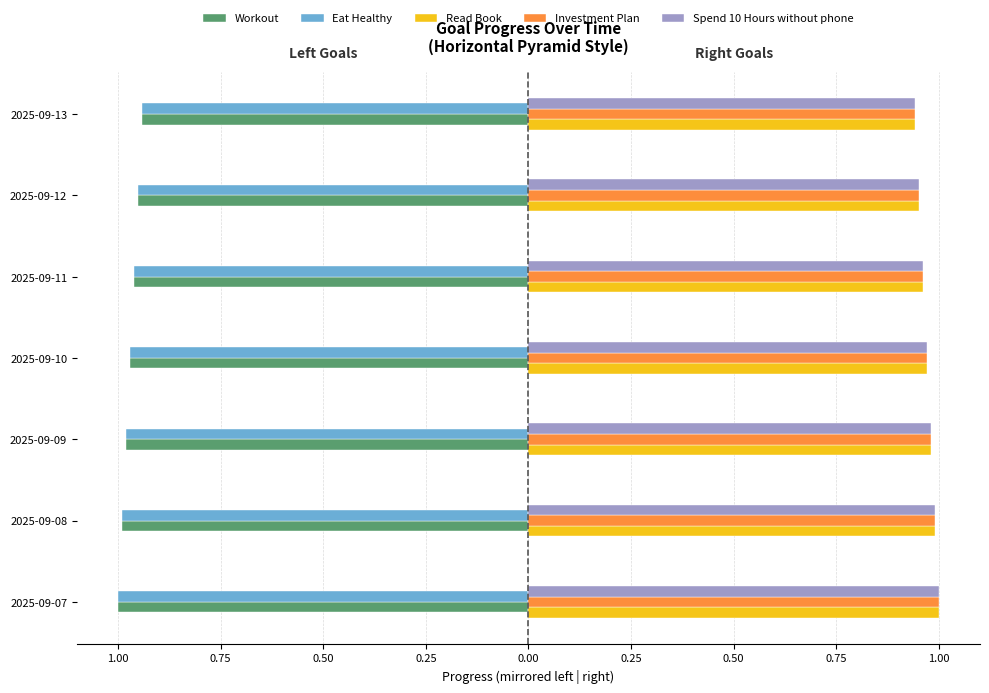

What are all the series names shown in the legend?

Workout, Eat Healthy, Read Book, Investment Plan, Spend 10 Hours without phone